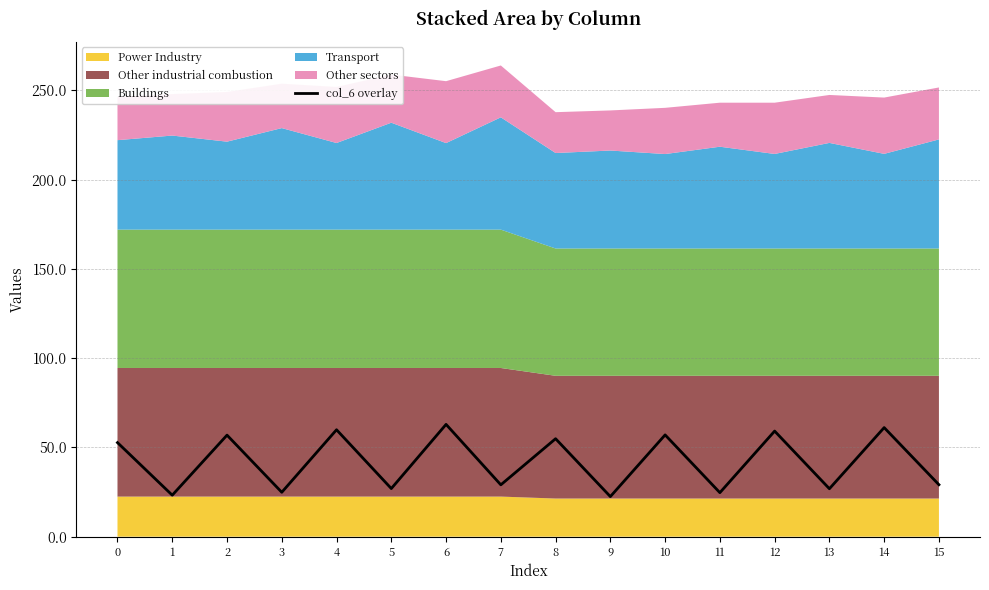

Reading left to right, what are all the values shown in this chart?

0=52.7	1=23.2	2=56.9	3=24.9	4=59.9	5=27.0	6=62.9	7=29.0	8=54.9	9=22.5	10=57.0	11=24.7	12=59.1	13=26.9	14=61.1	15=29.1